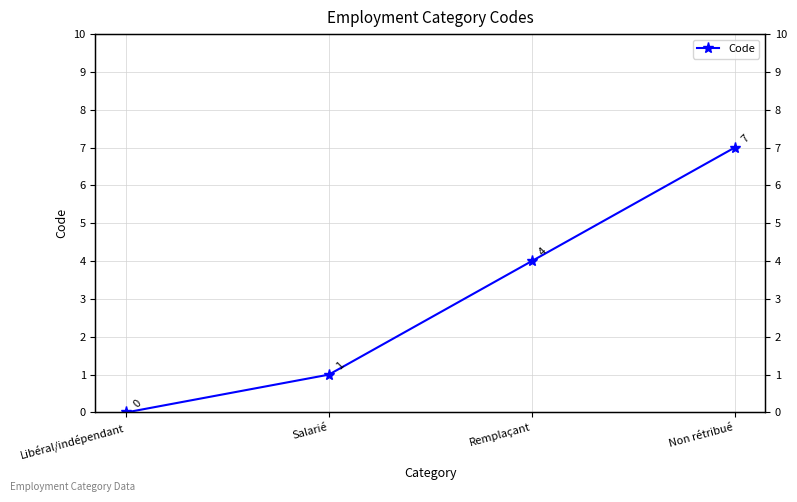

Rank the categories by value from highest to lowest.

Non rétribué, Remplaçant, Salarié, Libéral/indépendant